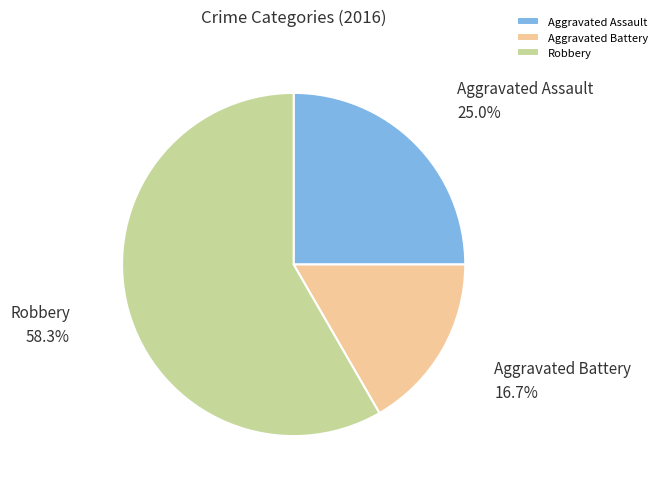

How many slices are in this pie chart?

3